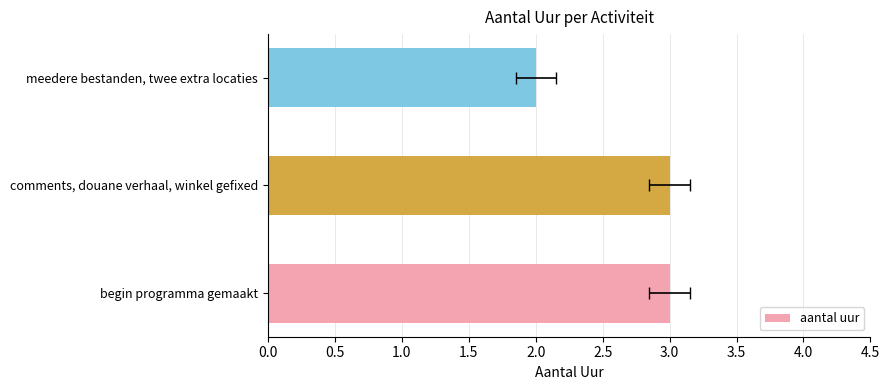

What is the difference between the maximum and minimum values?

1